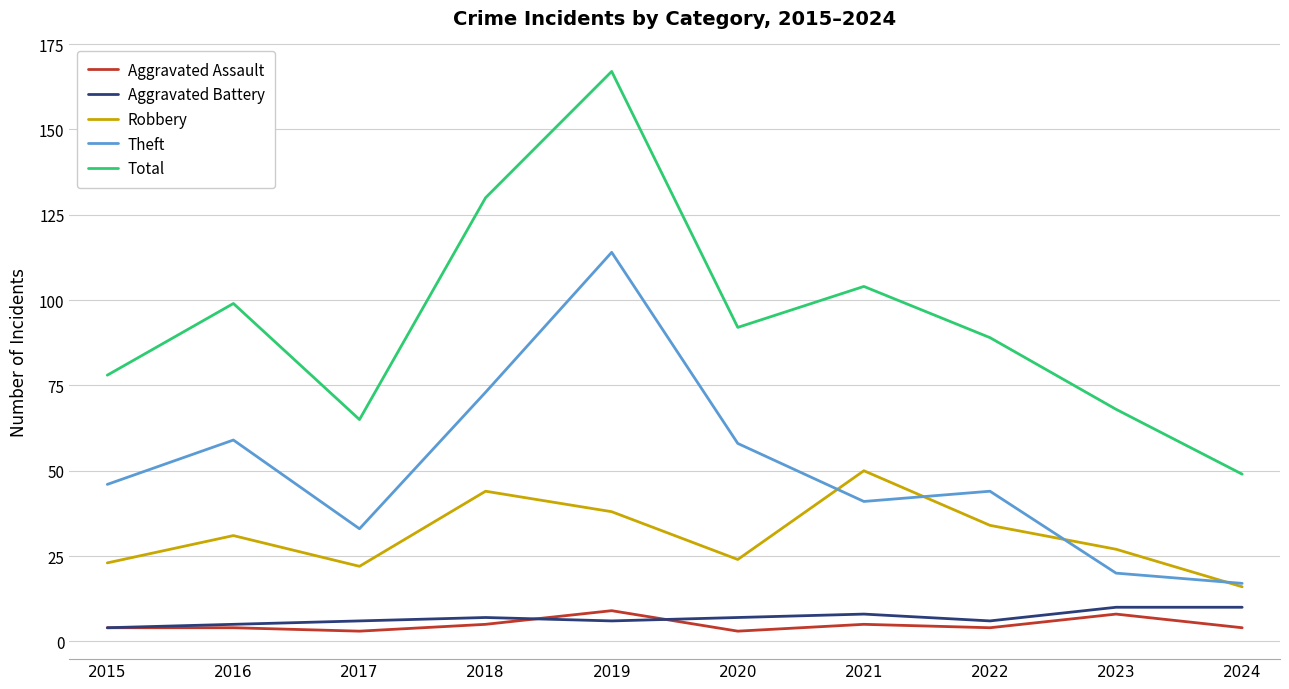

In Robbery, how many points are lower than both neighbors (excluding endpoints)?

2